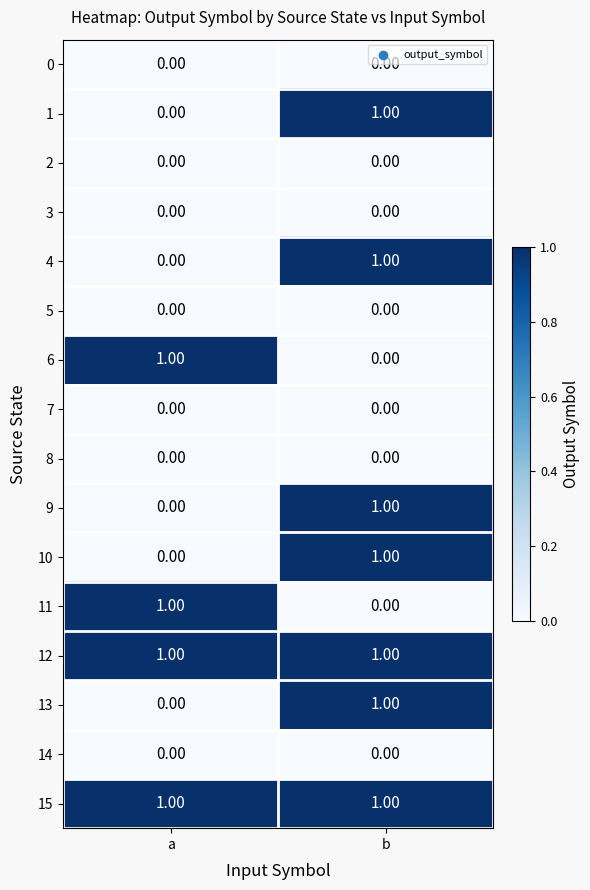

What is the total value across all series at a?

4